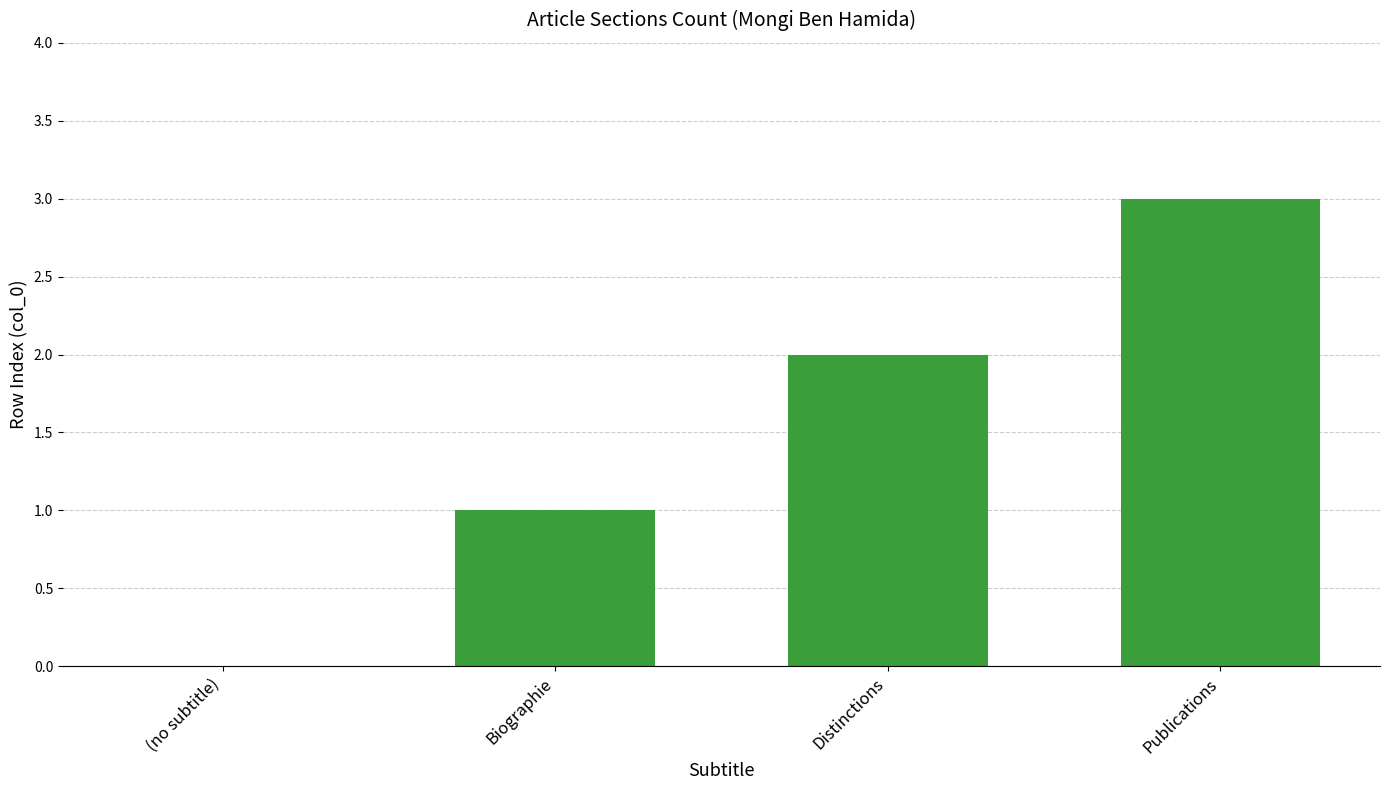

Which category has the highest value across all series?

Publications